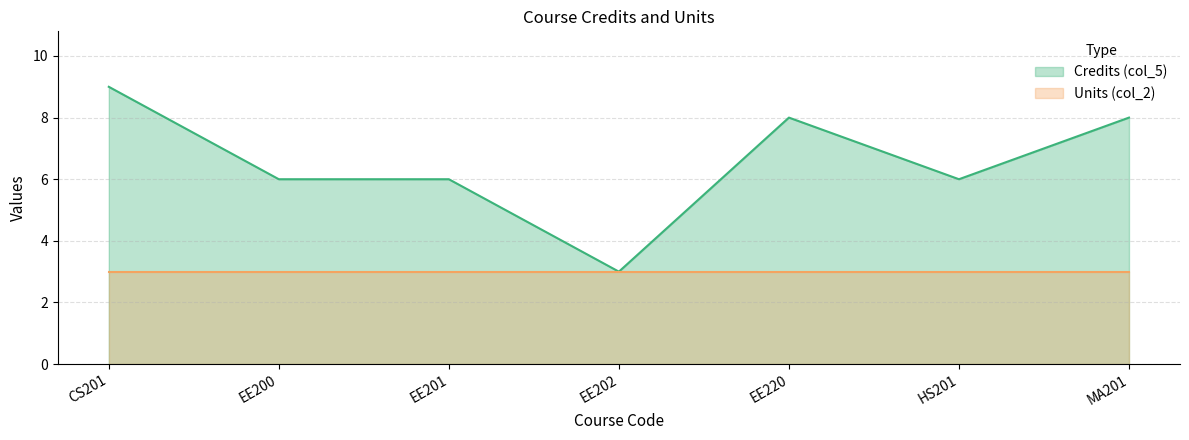

How many points are higher than both their immediate neighbors (excluding endpoints)?

1